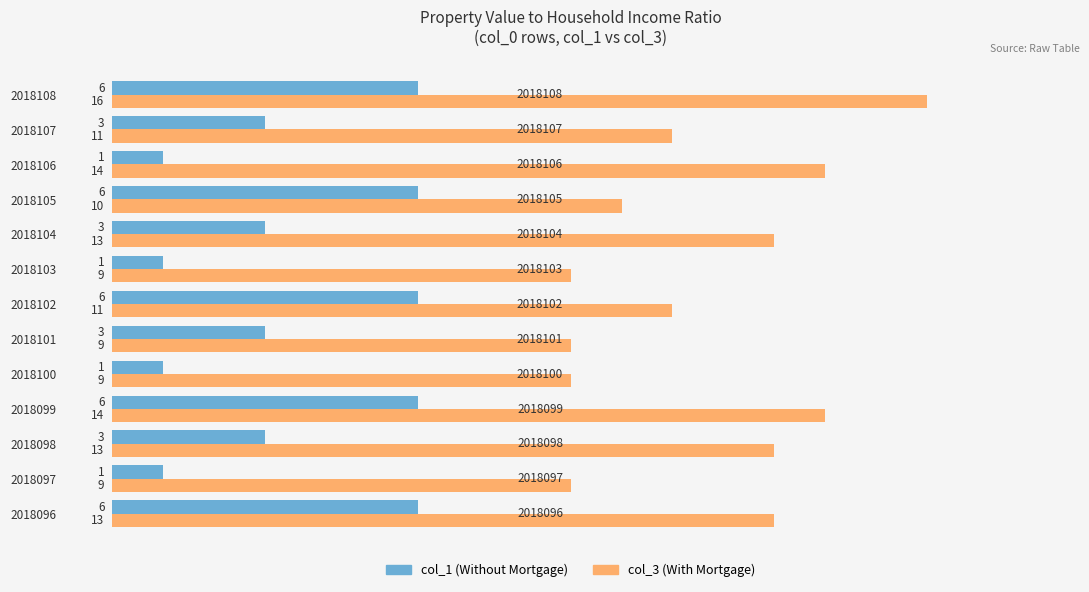

Which category has the highest value across all series?

2018108